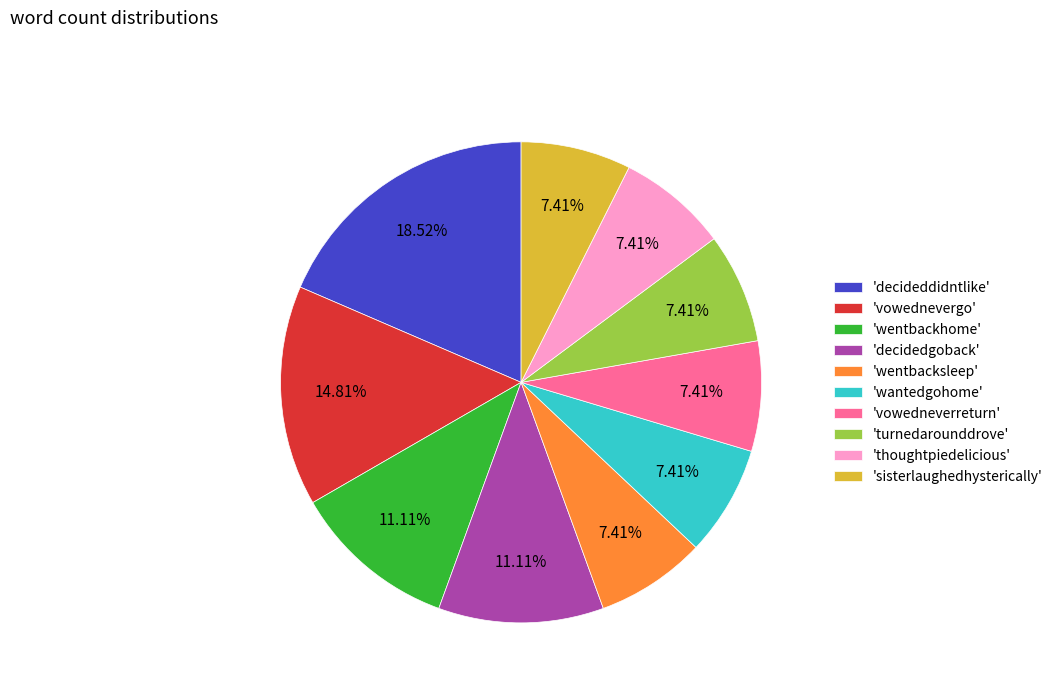

Approximately how many times larger is the value at 'thoughtpiedelicious' compared to 'wentbackhome'?

0.7